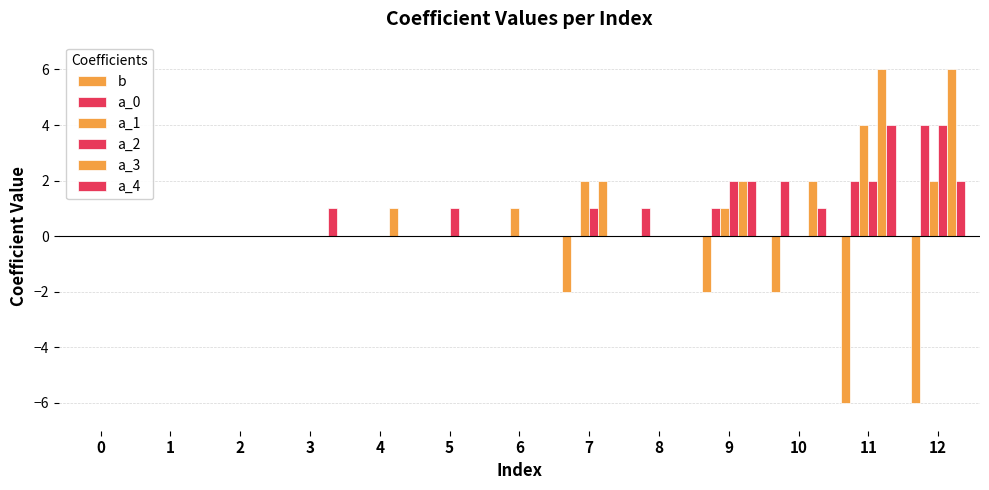

Does the chart contain stacked bars?

No